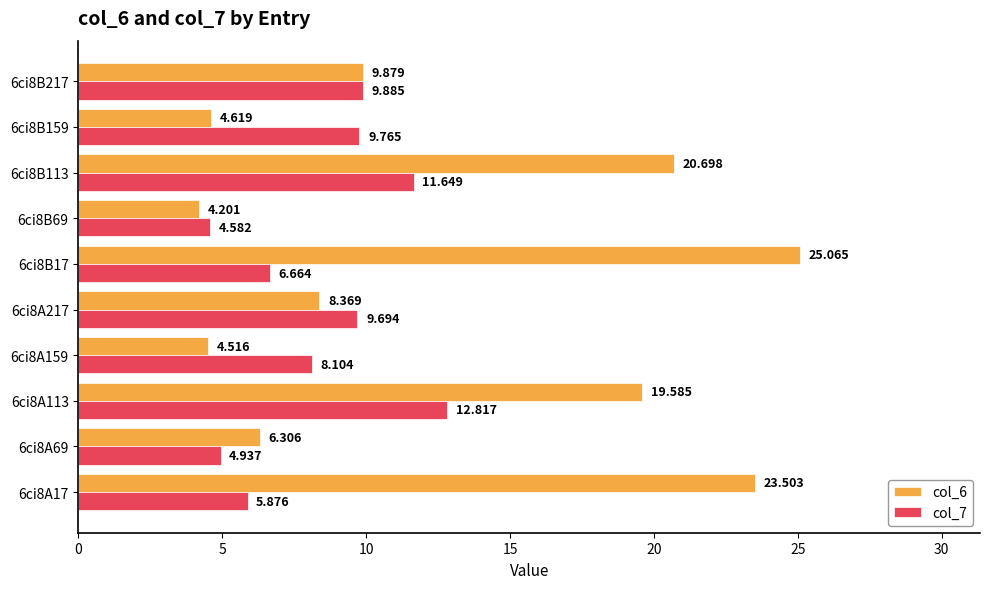

Is the value of col_6 at 6ci8B217 greater than the value of col_7 at 6ci8A159?

Yes